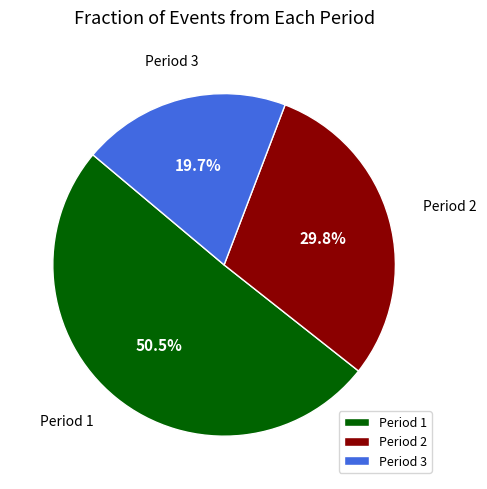

What is the total percentage of Period 1 and Period 2?

80.3%